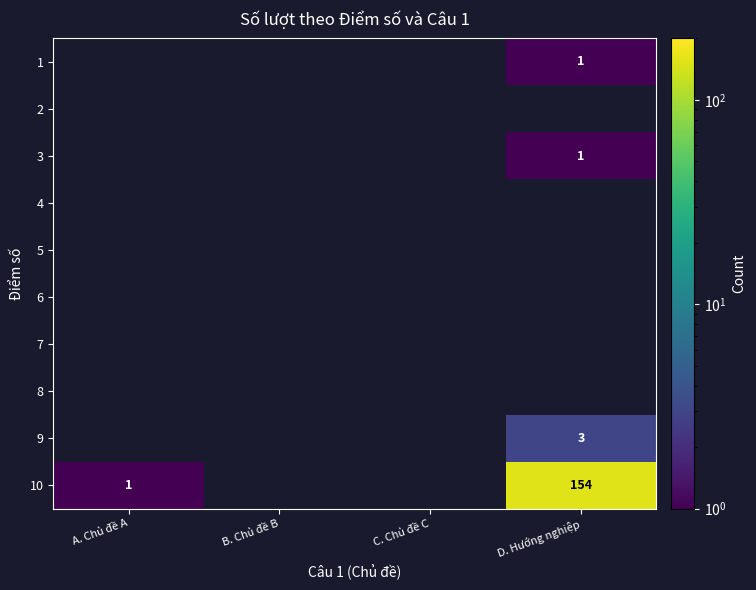

The value of 1 at D. Hướng nghiệp is 1. True or false?

True